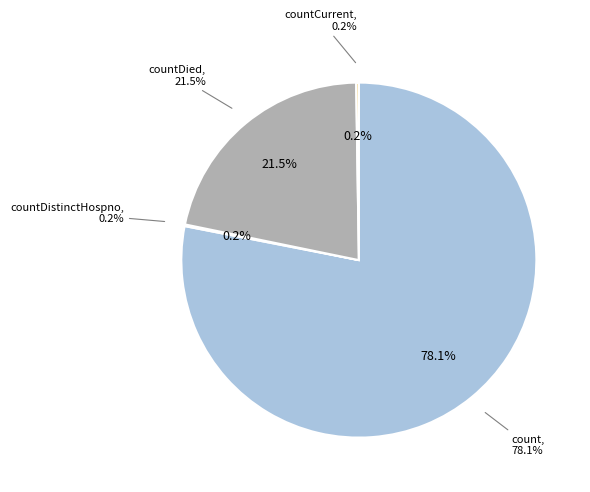

How many segments does this pie chart have?

4